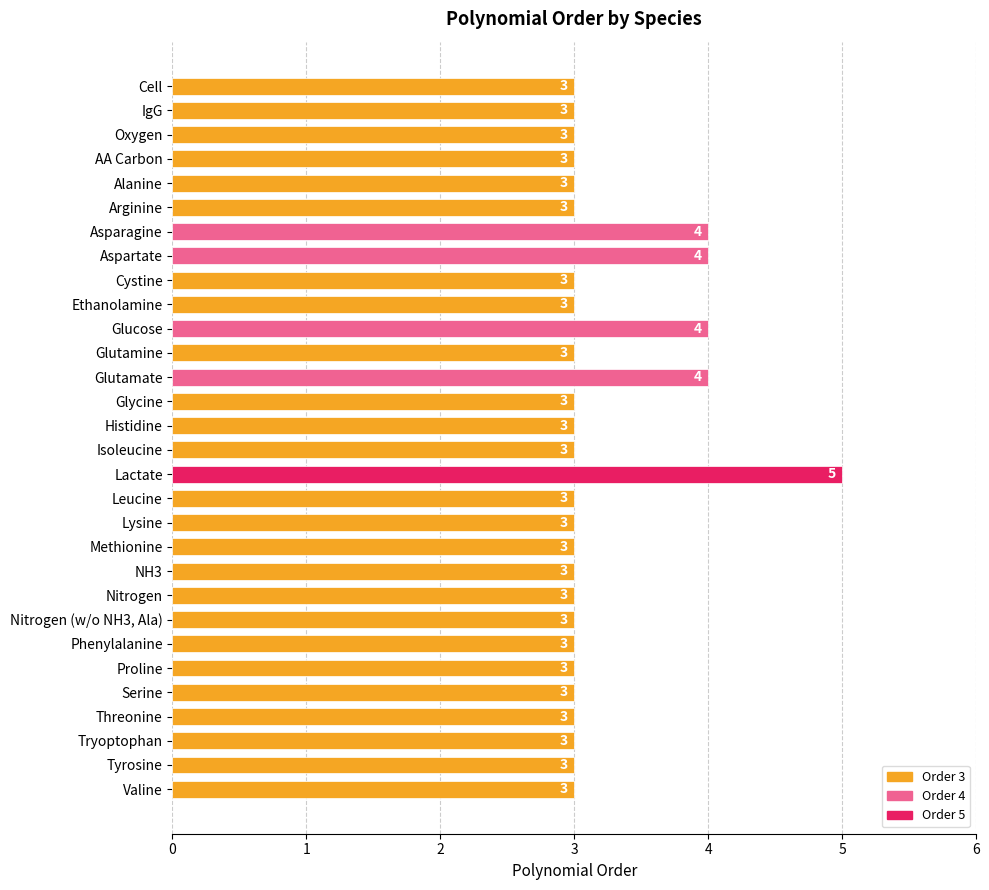

Read the value at Cystine.

3